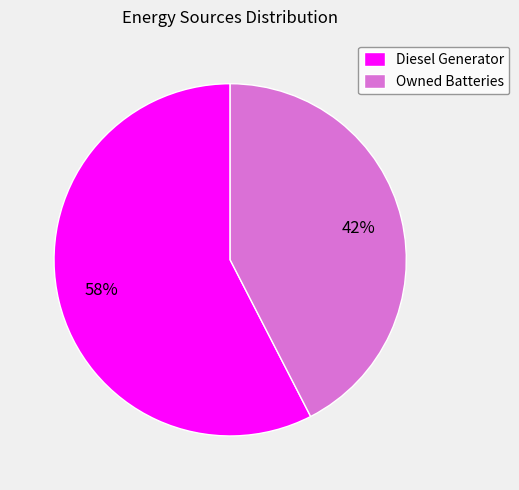

Count the number of slices in the pie.

2